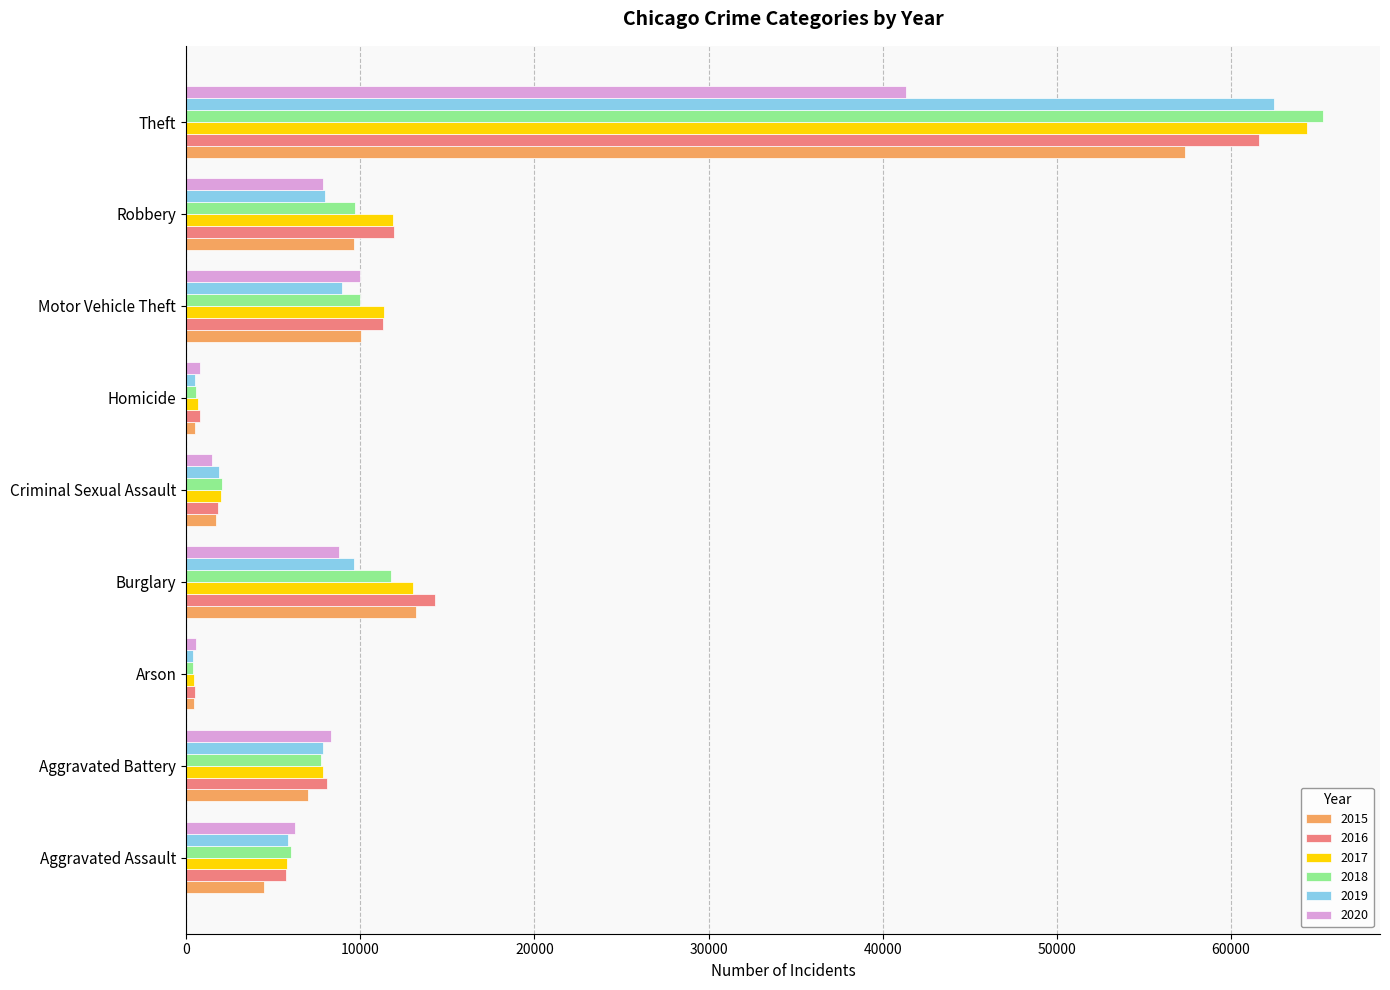

What is the greatest value displayed?

65290